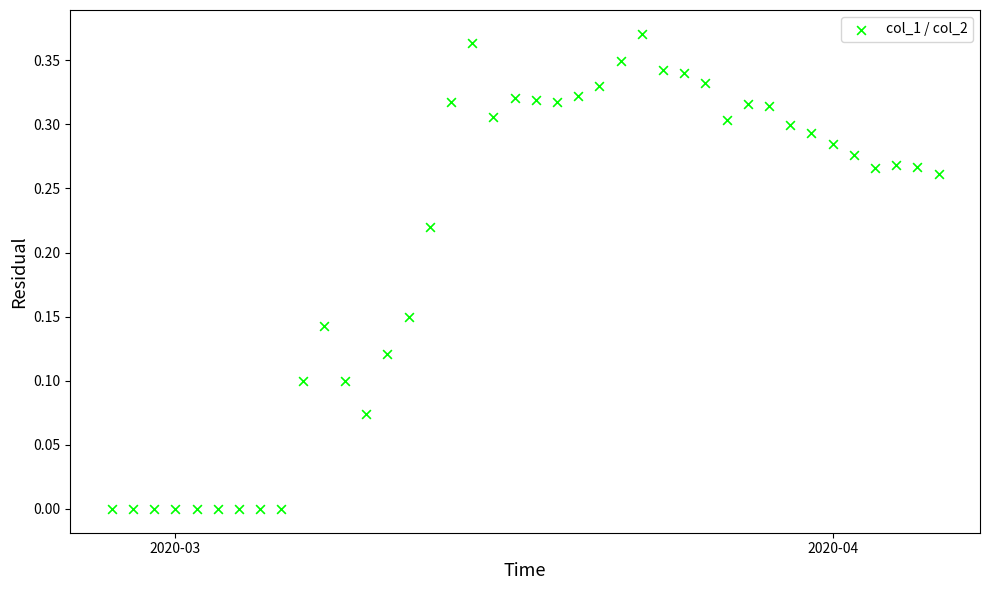

What is the range of X values (max minus min)?

39.0